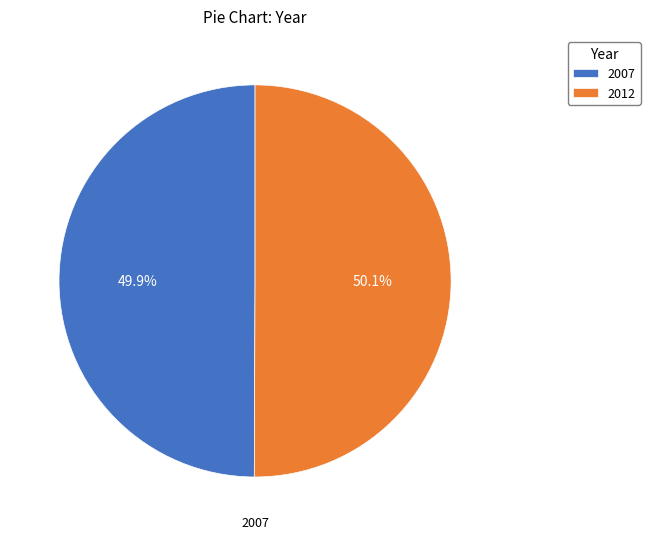

What portion of the pie excludes 2012?

49.9%